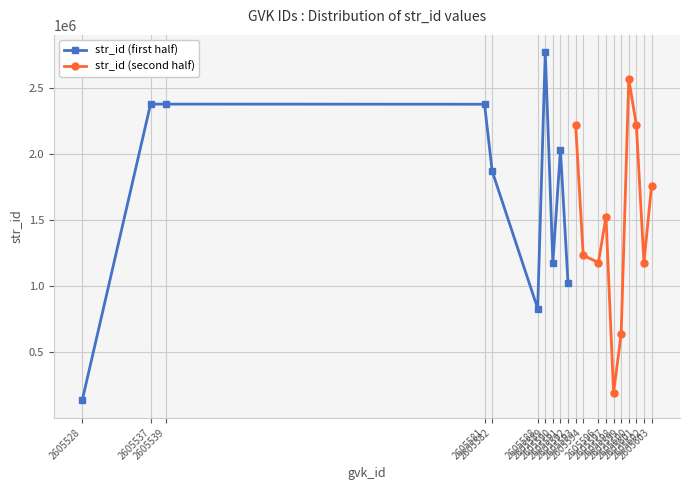

What is the value of the str_id (first half) point at the 2nd from the left?

2380854